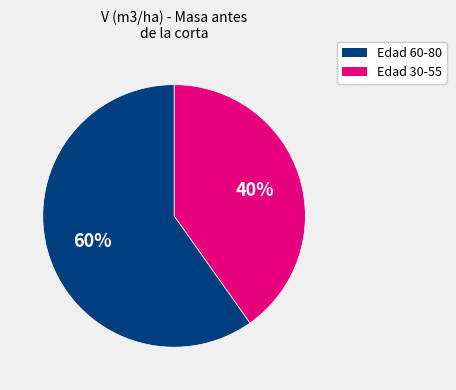

To the nearest percent, what is the difference between the largest and smallest slice percentages?

20%